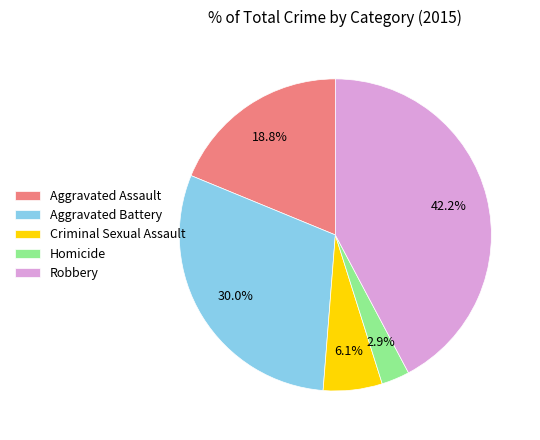

Rank the categories by value from lowest to highest.

Homicide, Criminal Sexual Assault, Aggravated Assault, Aggravated Battery, Robbery